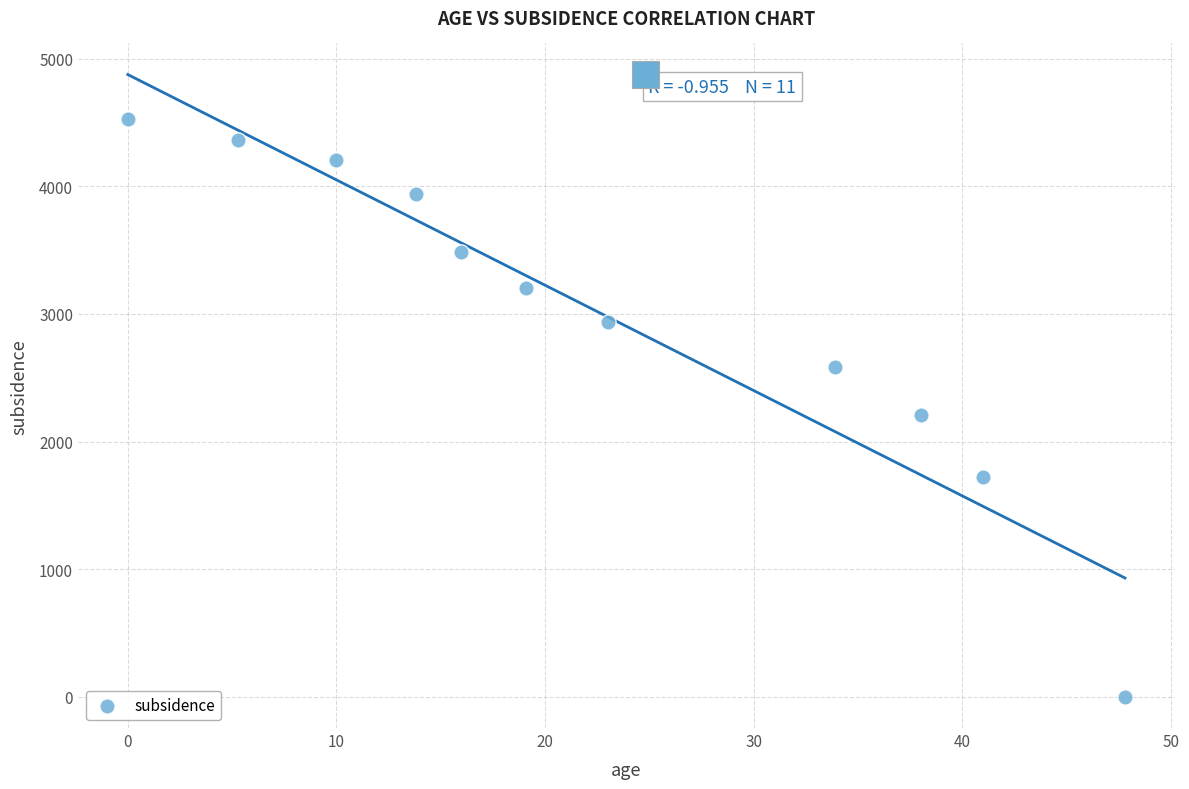

What Y value in the scatter plot is closest to 2262?

2205.9